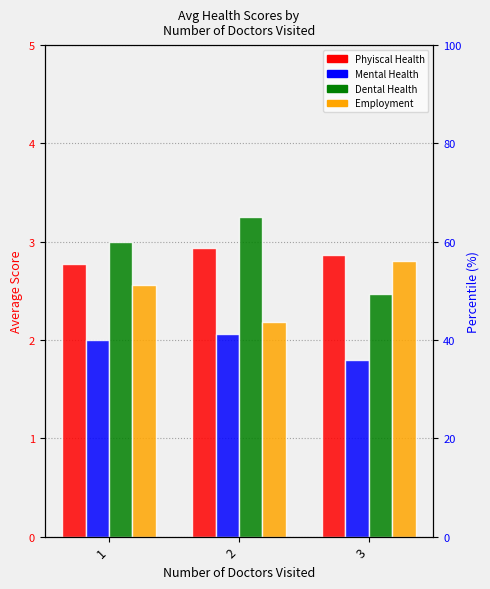

At 3, list the series in order from largest to smallest.

Phyiscal Health, Employment, Dental Health, Mental Health